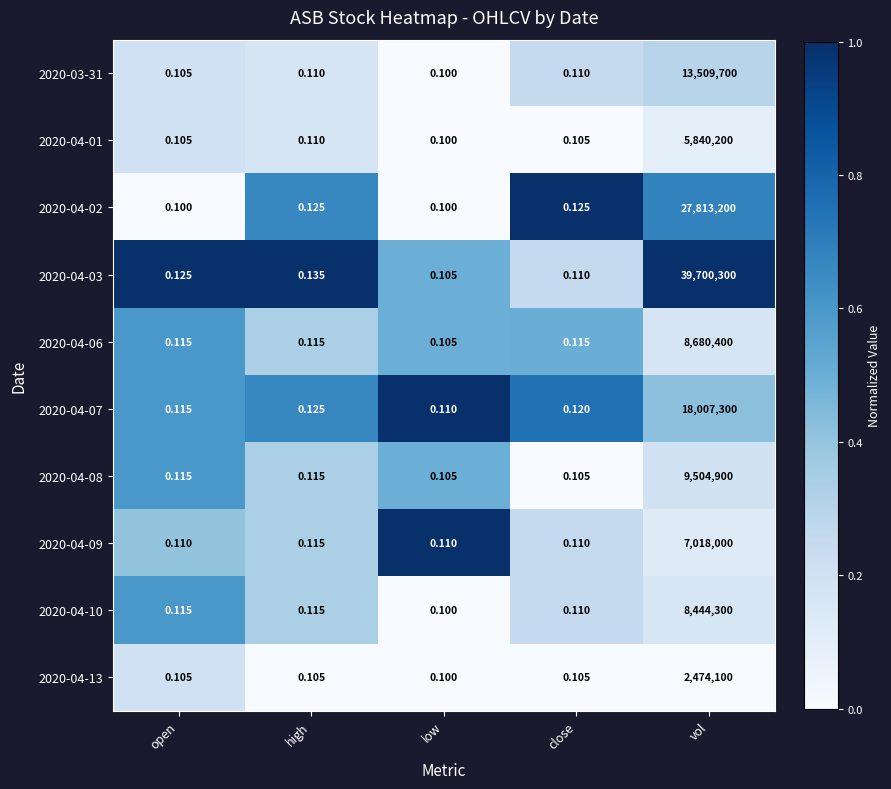

Rank the categories by 2020-04-03 value from lowest to highest.

low, close, open, high, vol